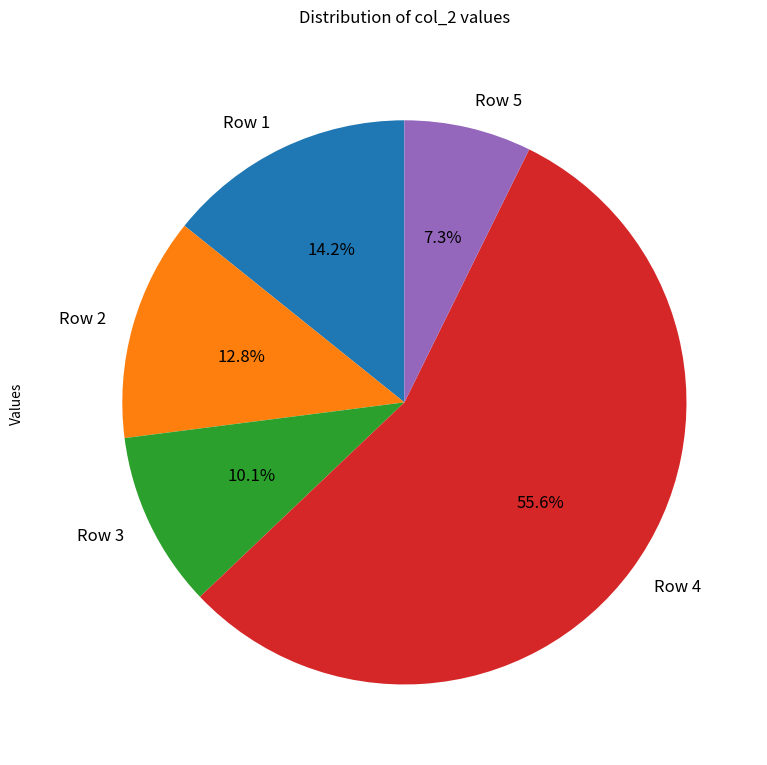

Which category accounts for the majority?

Row 4